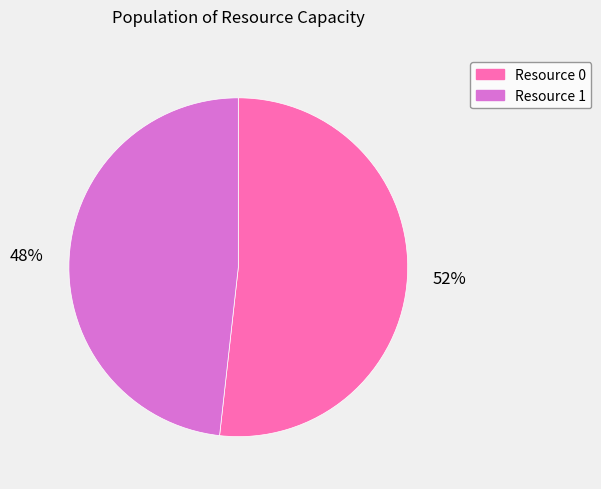

Approximately how many times larger is the value at Resource 1 compared to Resource 0?

0.9